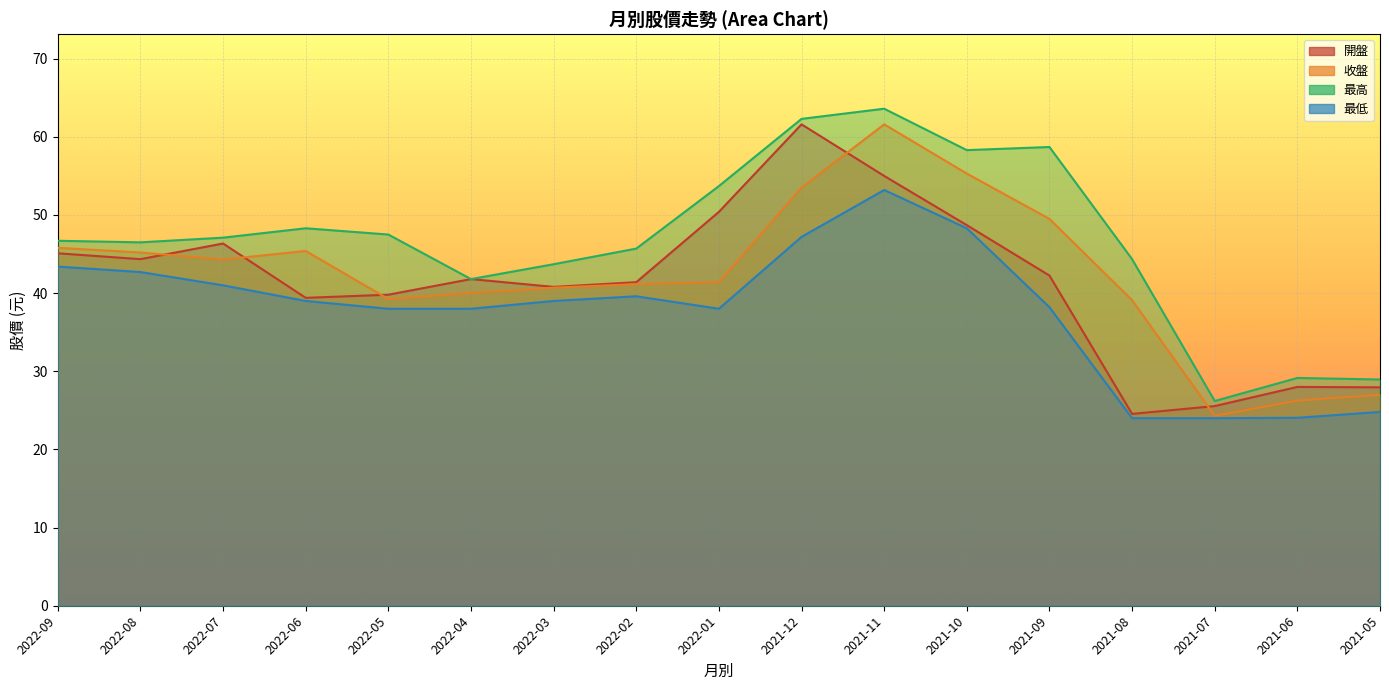

At which label does 開盤 first exceed 41?

2022-09